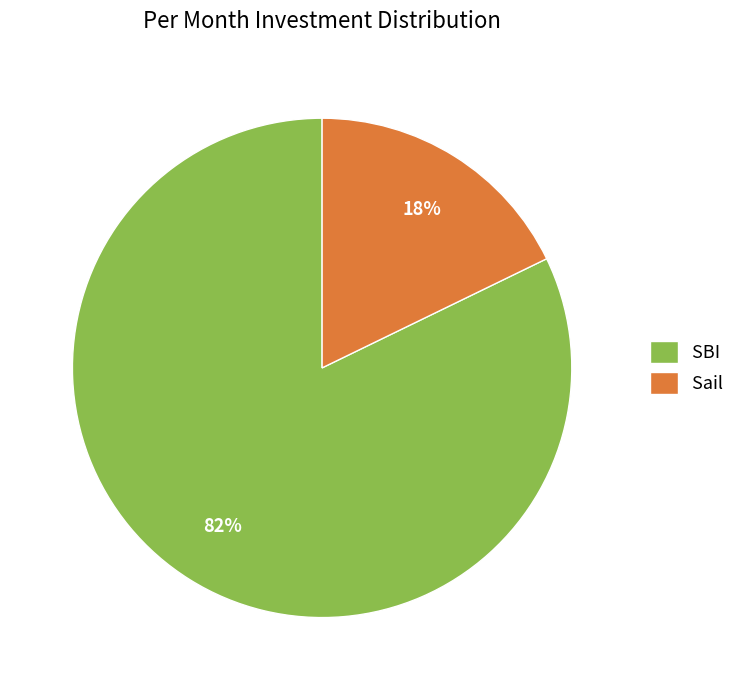

Is SBI the majority of the pie?

Yes